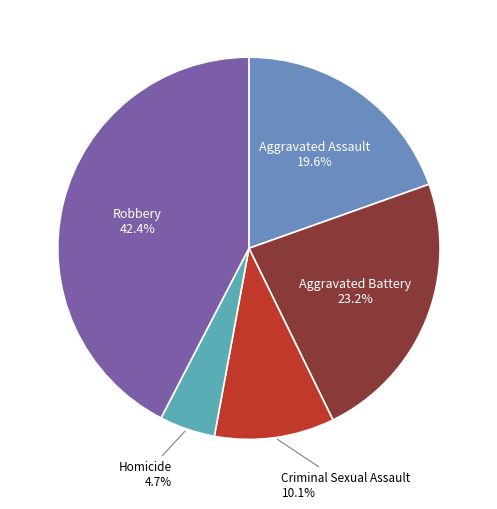

Does any single category account for the majority?

No